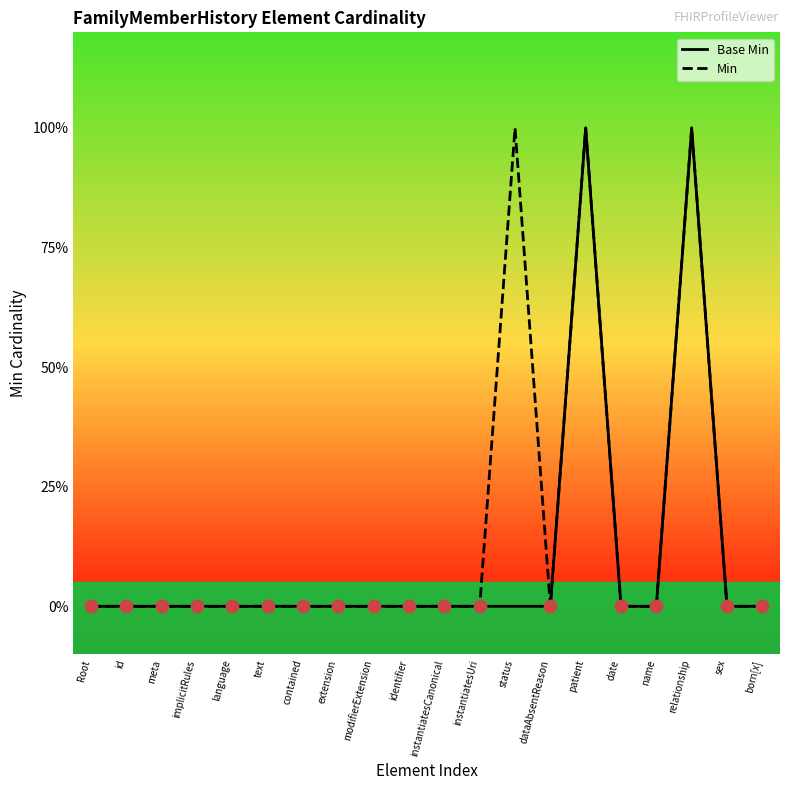

What are all the series names shown in the legend?

Base Min, Min